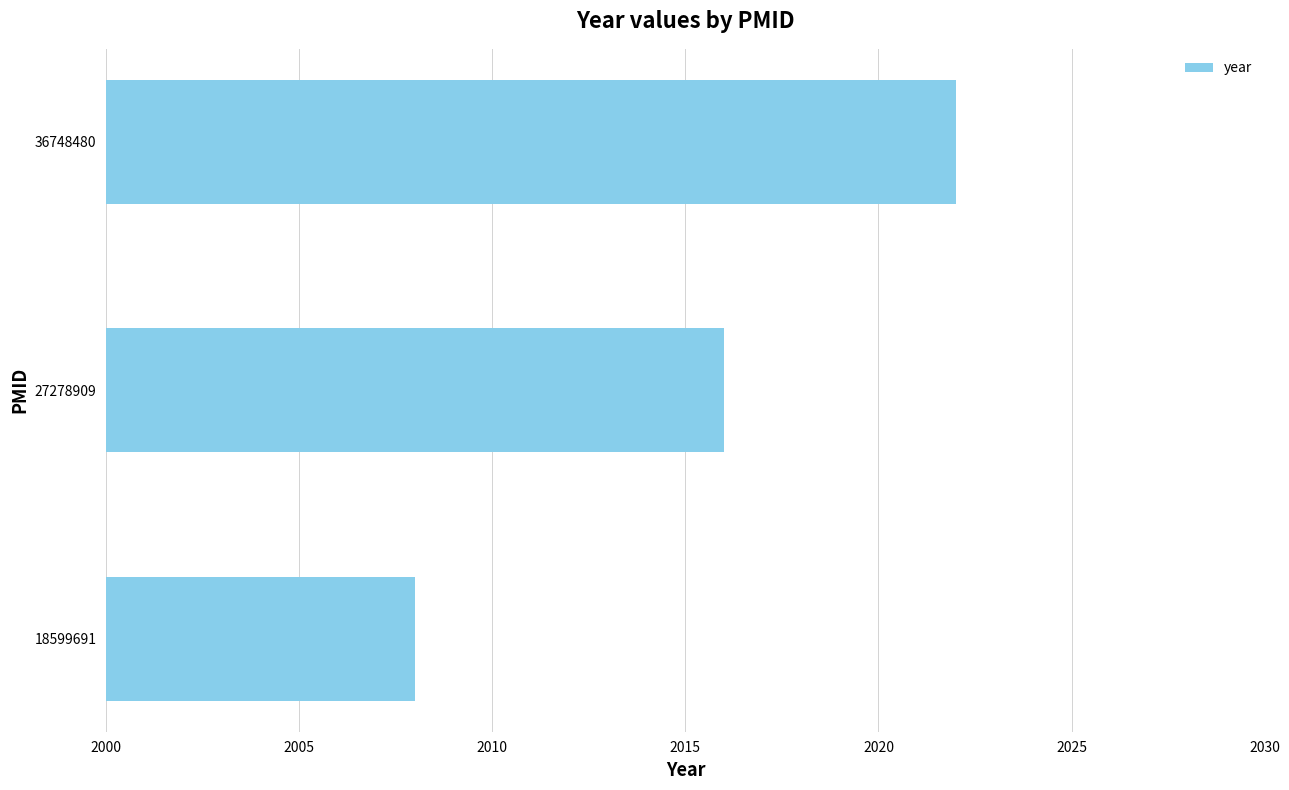

What is the approximate value at 18599691?

2008